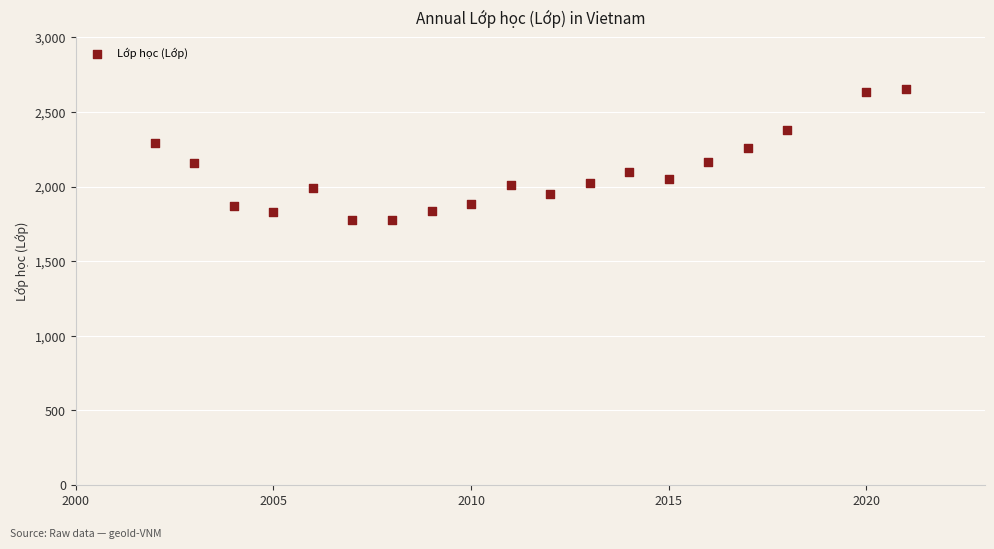

What is the range of X values (max minus min)?

19